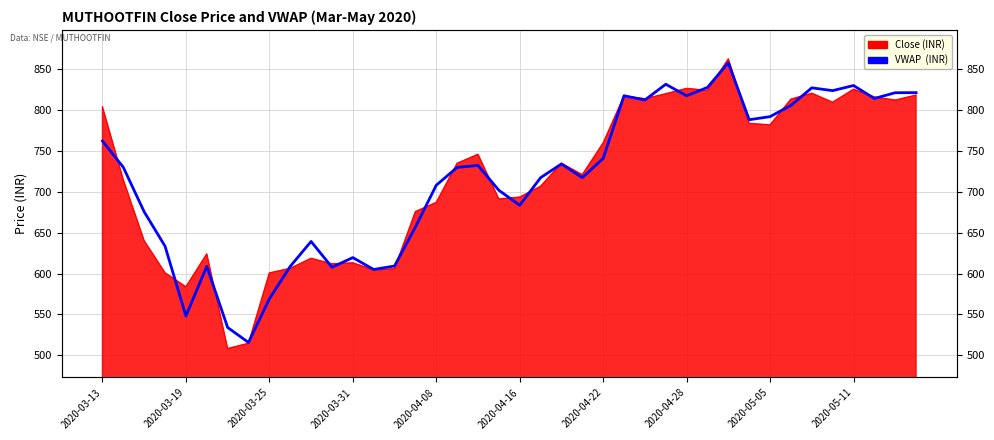

How many points are higher than both their immediate neighbors (excluding endpoints)?

10